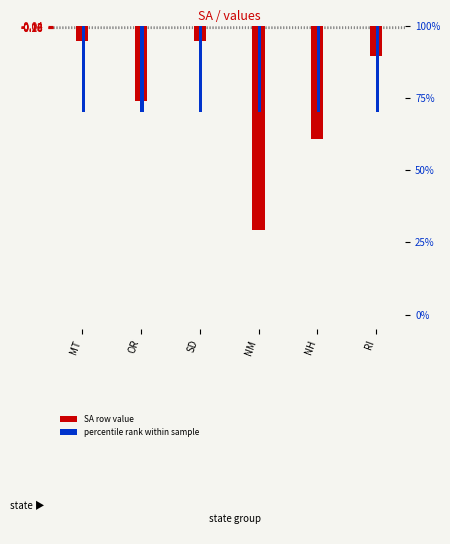

Which category has the lowest value in the percentile rank series?

MT